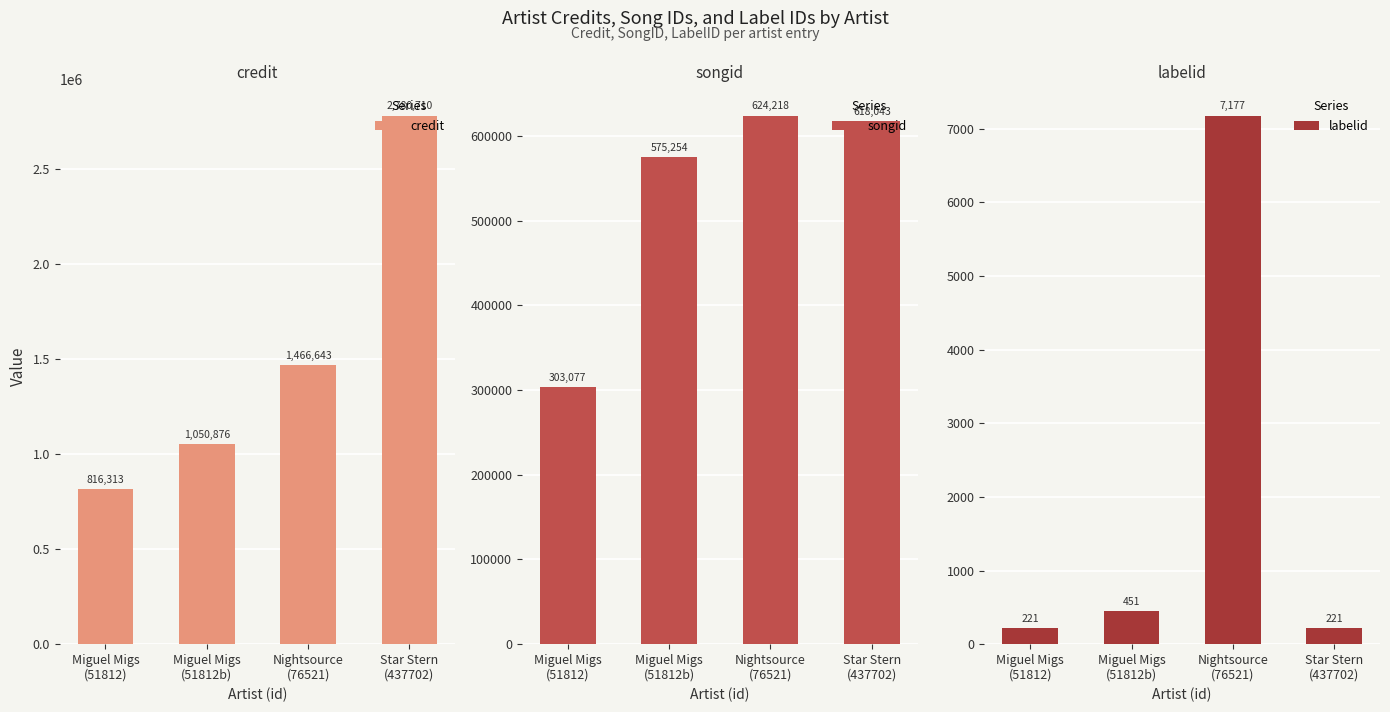

How many bars are there in each group?

3